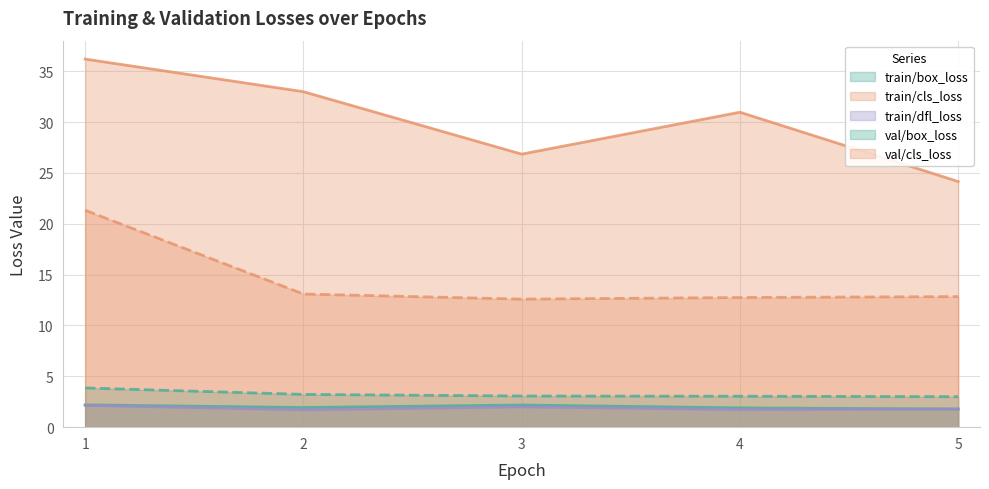

Which series changed the most between 1 and 2?

val/cls_loss